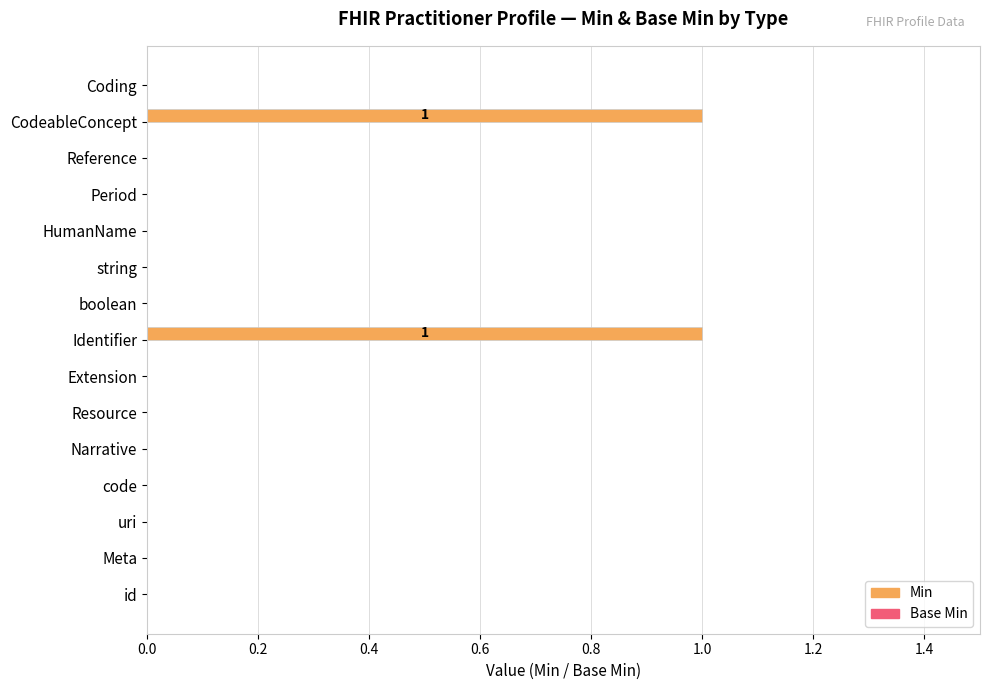

True or false: the data shows 0 at Extension.

True